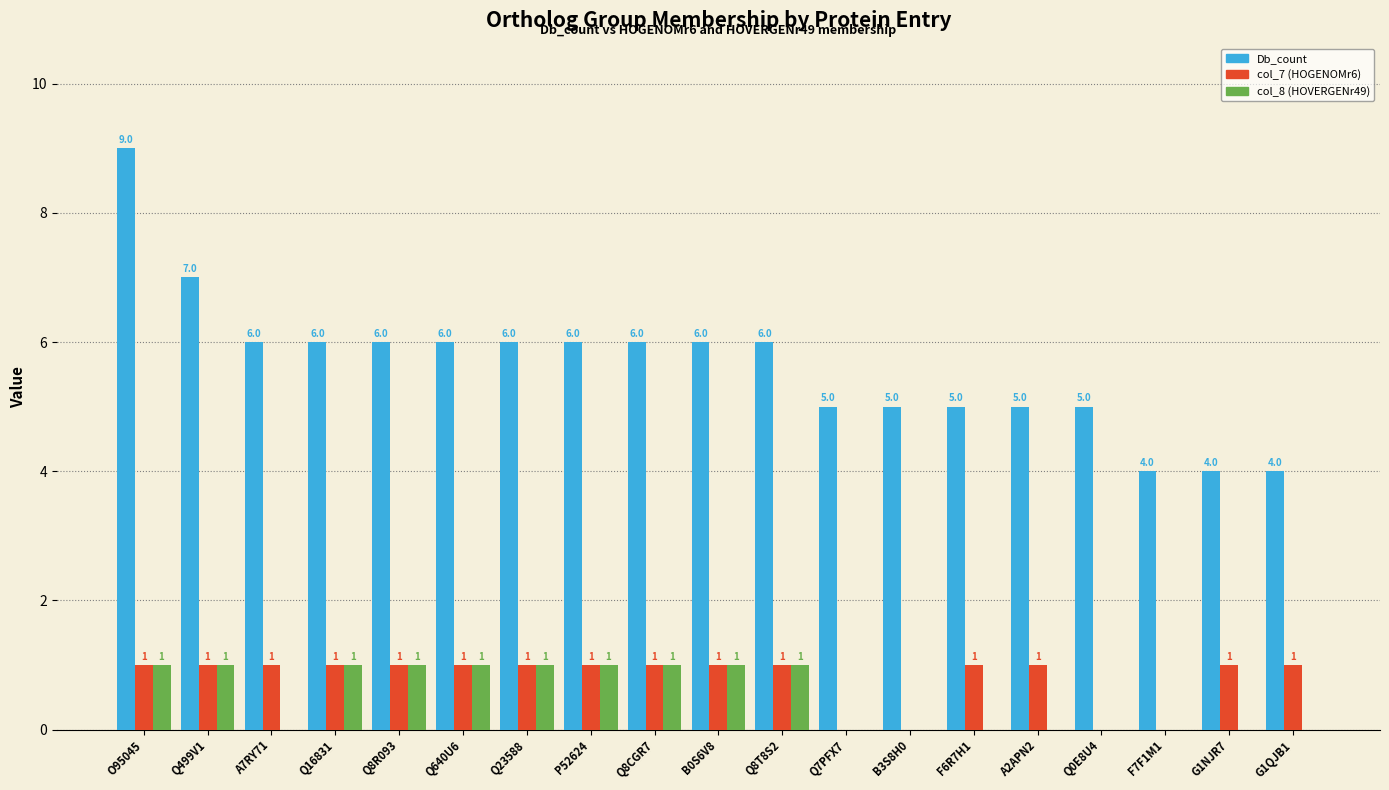

The col_8 (HOVERGENr49) series shows 1 at Q8T8S2. True or false?

True